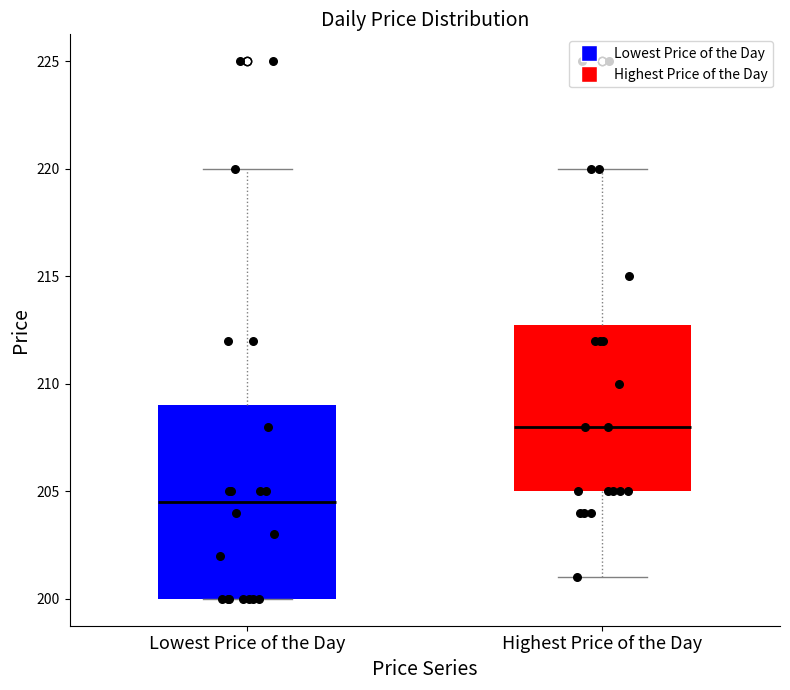

Which box has the highest median line?

Highest Price of the Day